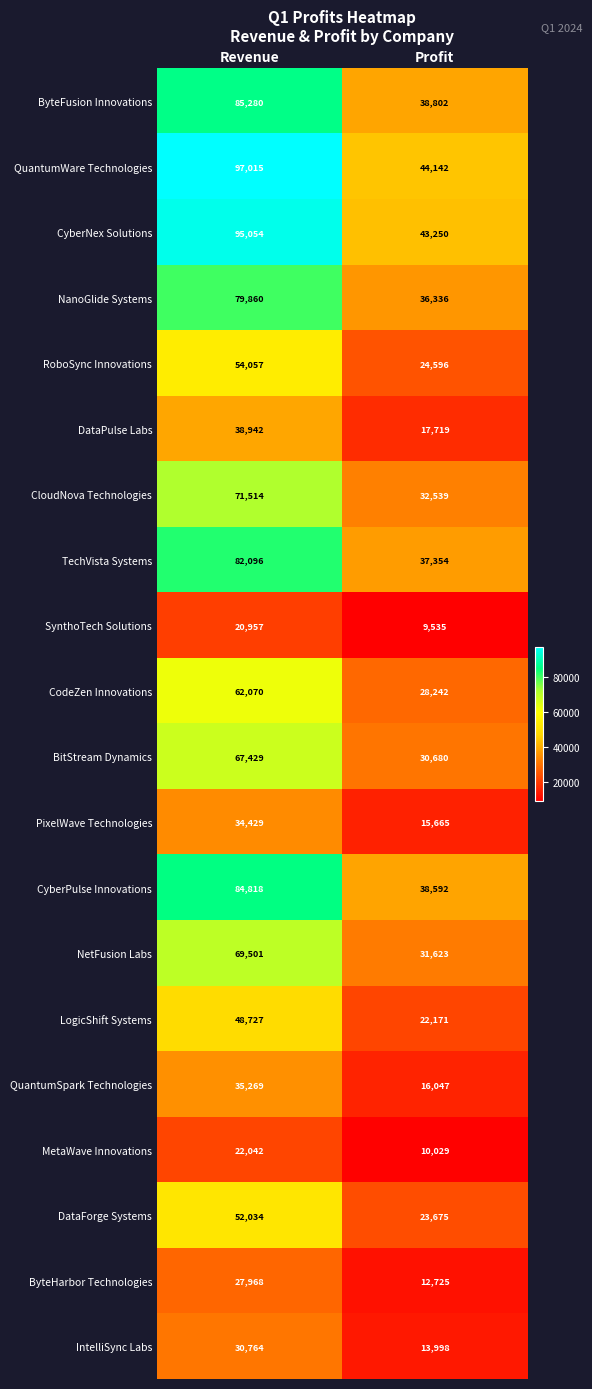

What is the sum of the QuantumSpark Technologies values at Revenue and Profit?

51316